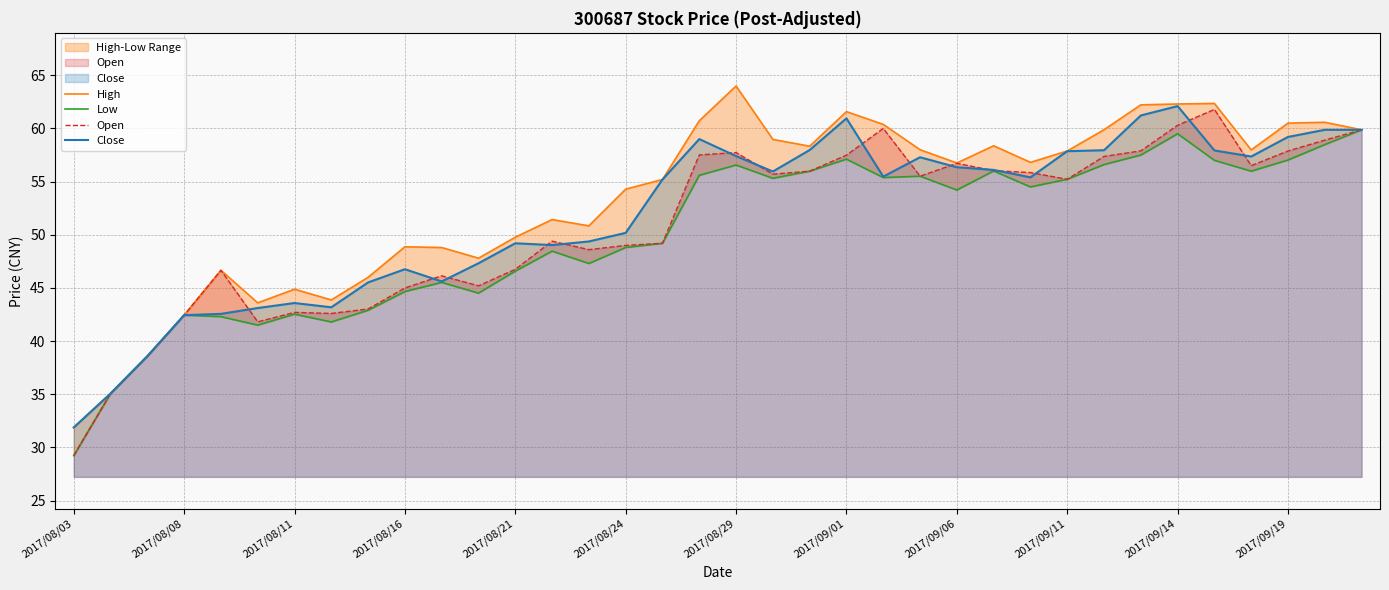

Which category has the lowest value in the Close series?

2017/08/03